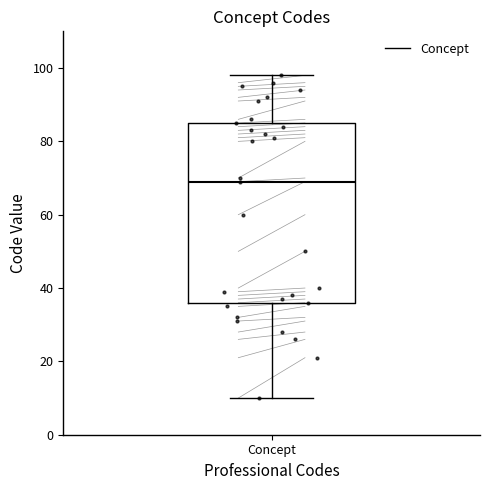

Transcribe this box plot: give where the median line is, the range the box spans, and where the two whiskers end, as read against the y-axis. The values are not printed on the chart, so give them approximately, as read against the axis.

median 70, box 36 to 86, whiskers 10 to 98